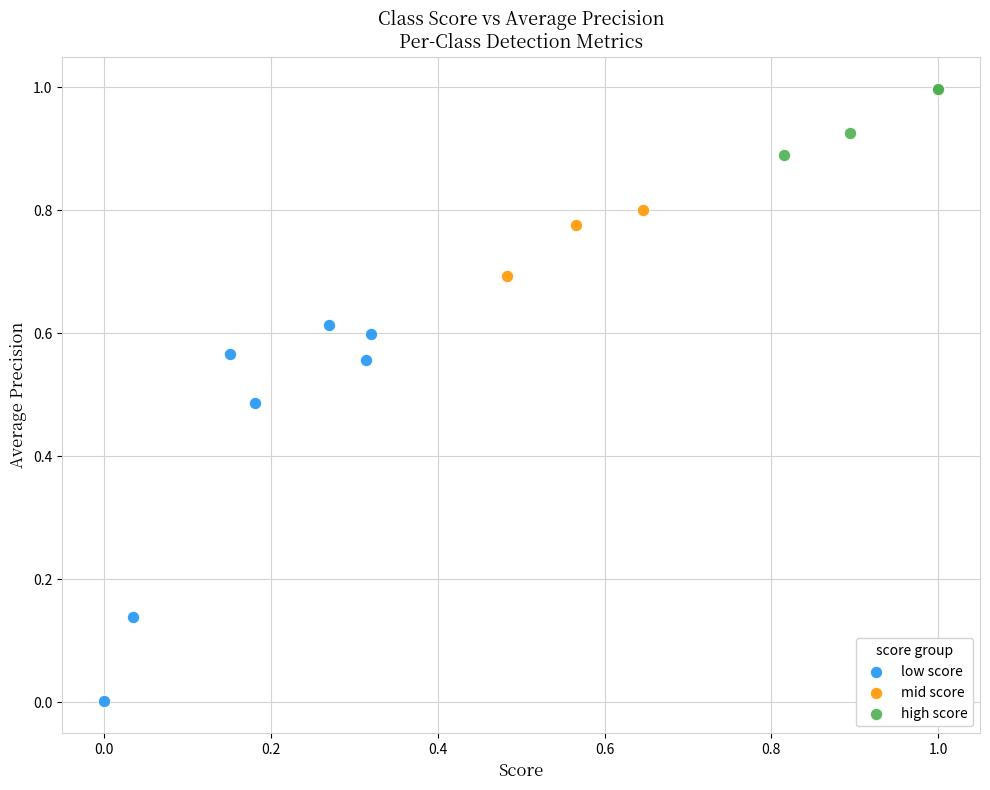

Which series reaches the minimum Y coordinate?

low score